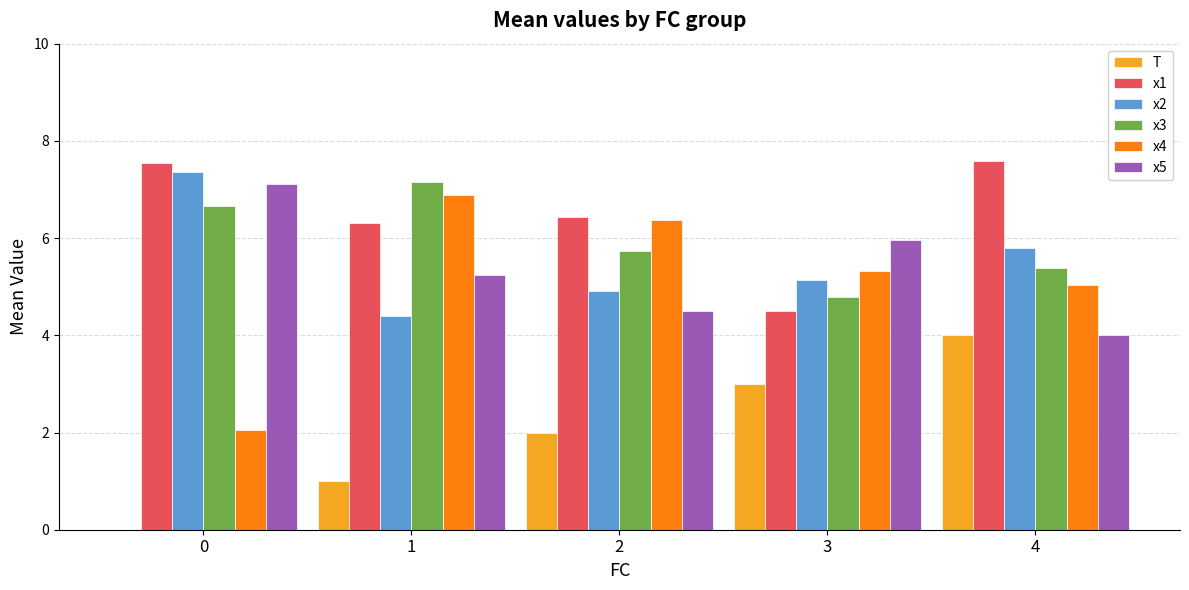

Are the bars horizontal?

No